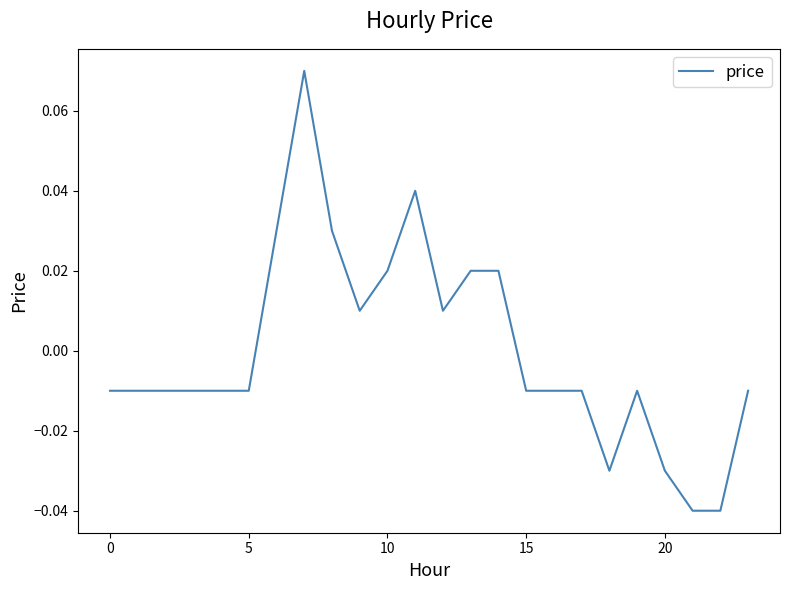

Is this an area chart (filled region under the line)?

No